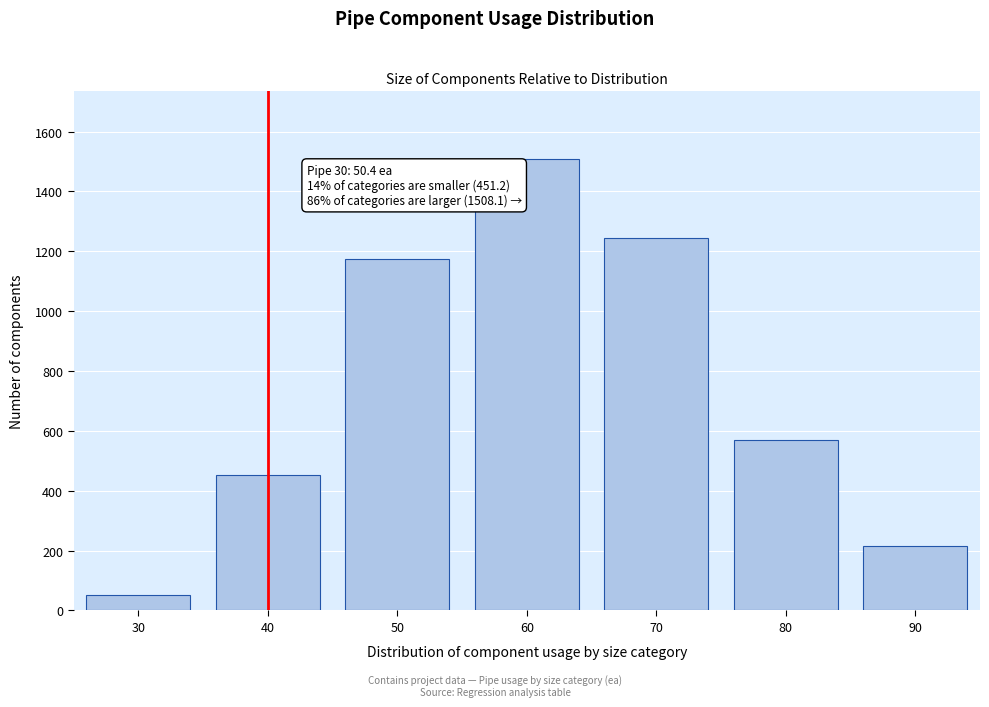

Reading left to right, what are all the values shown in this chart?

30=50.4	40=451.2	50=1174.8	60=1508.1	70=1245.6	80=569.2	90=215.1